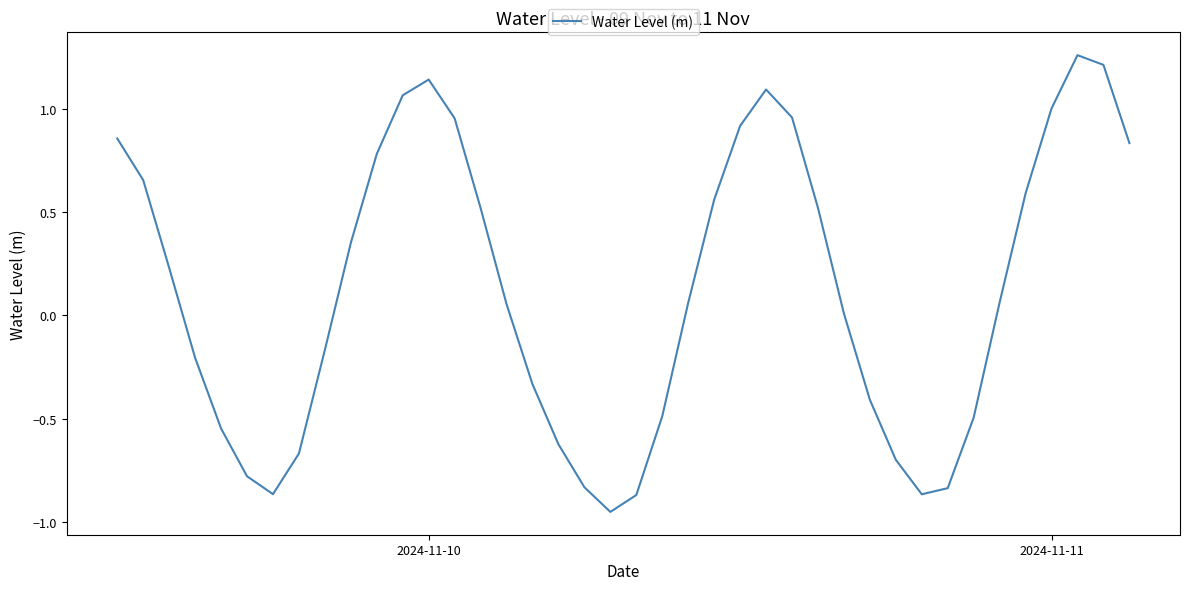

What is the difference between the maximum and minimum values?

2.2